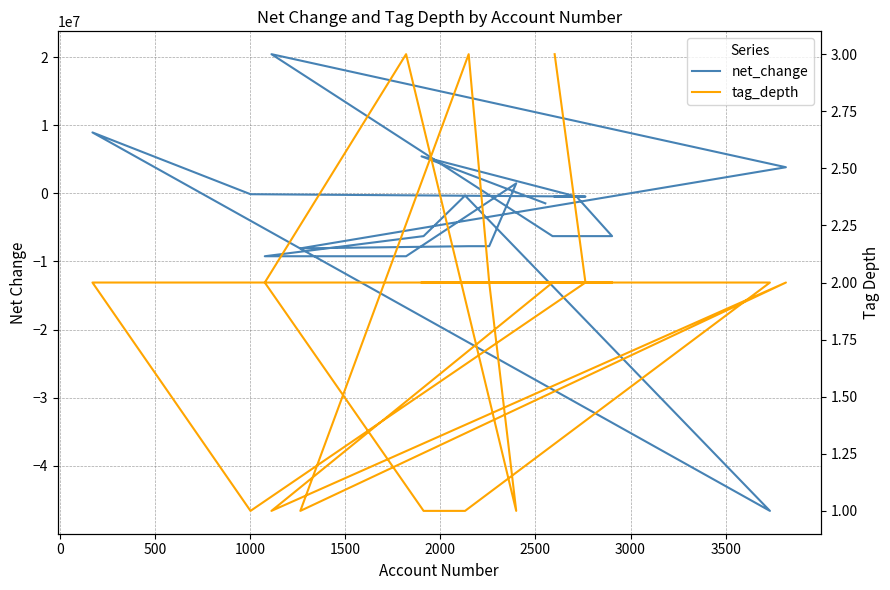

Is the value of net_change at 10 greater than the value of tag_depth at 16?

Yes